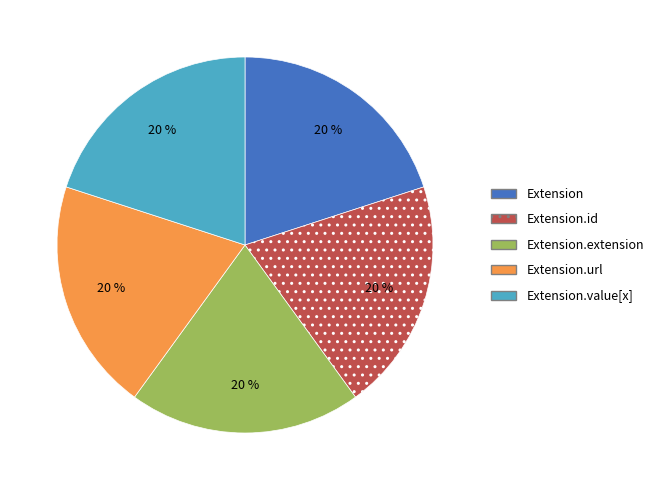

How many slices are in this pie chart?

5